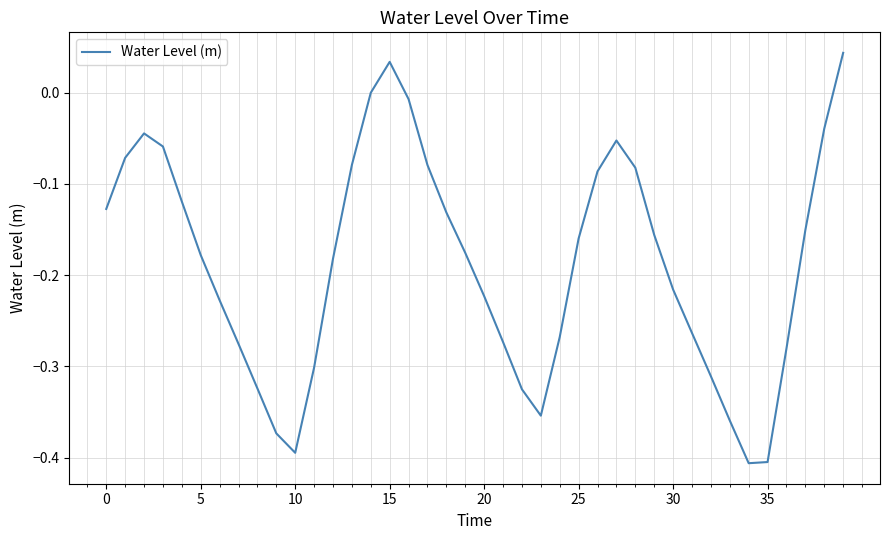

Is this an area chart (filled region under the line)?

No